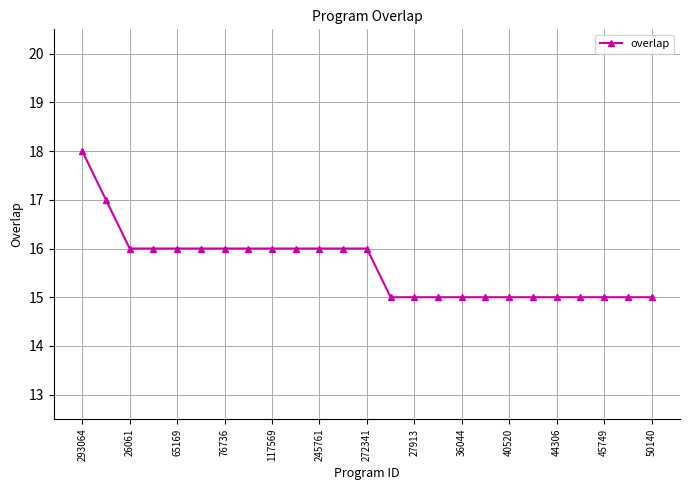

How many values are between 15 and 16?

23